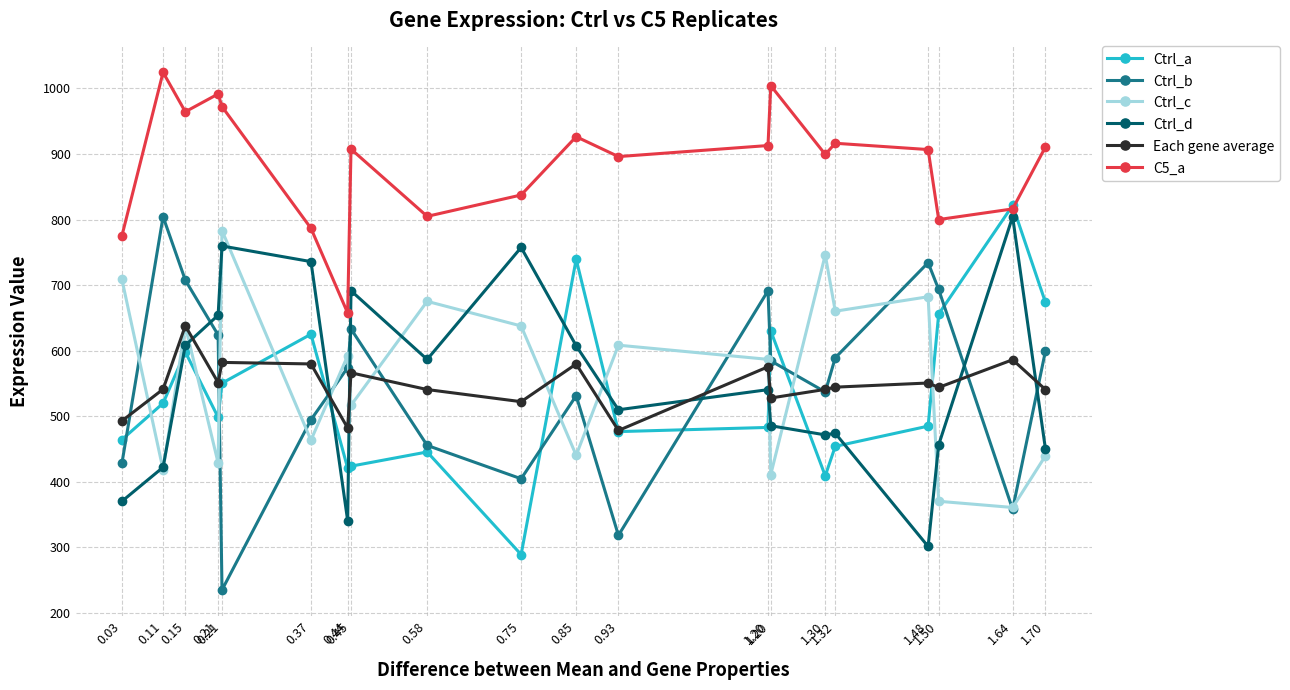

How many lines are shown in the chart?

6